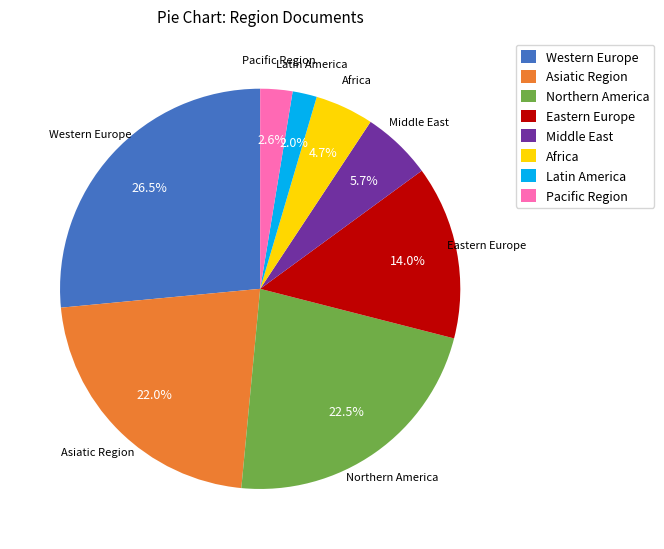

Does any single category account for the majority?

No